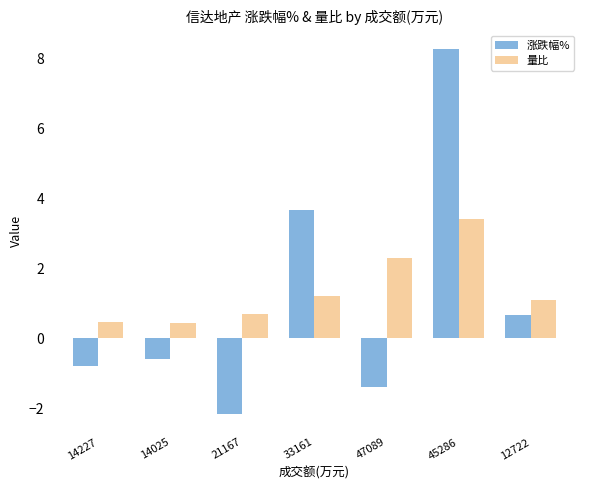

Where is 涨跌幅% nearest to the value 3?

33161